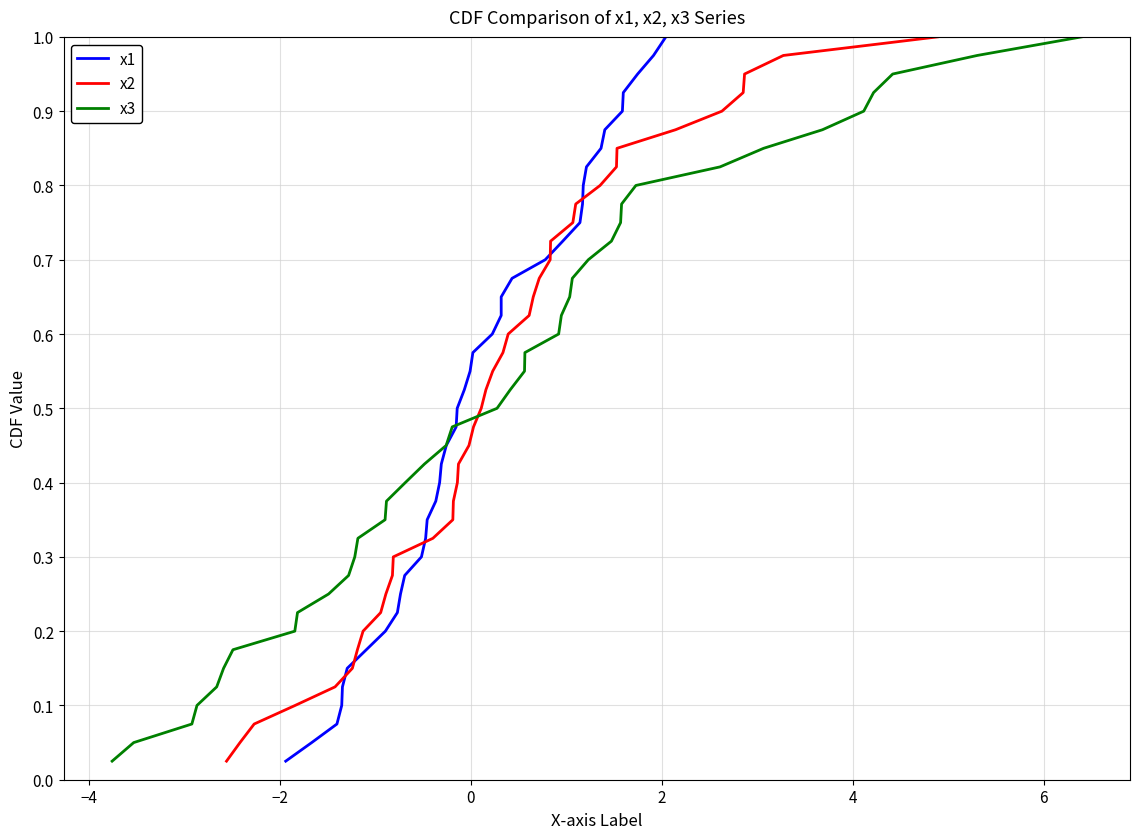

What is the average value of the x2 series?

0.5